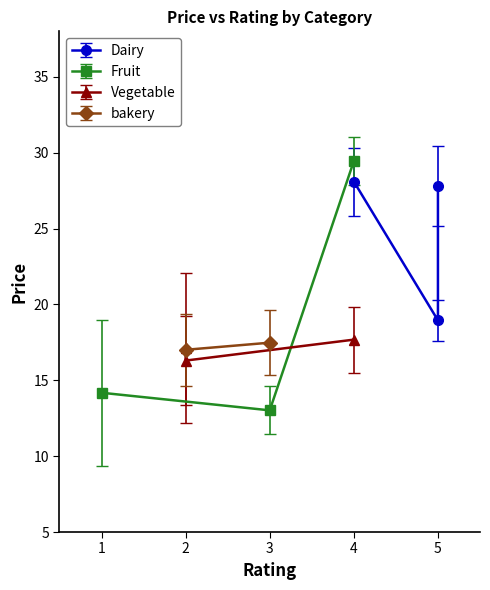

The value of Fruit at 3 is 17.5. True or false?

False